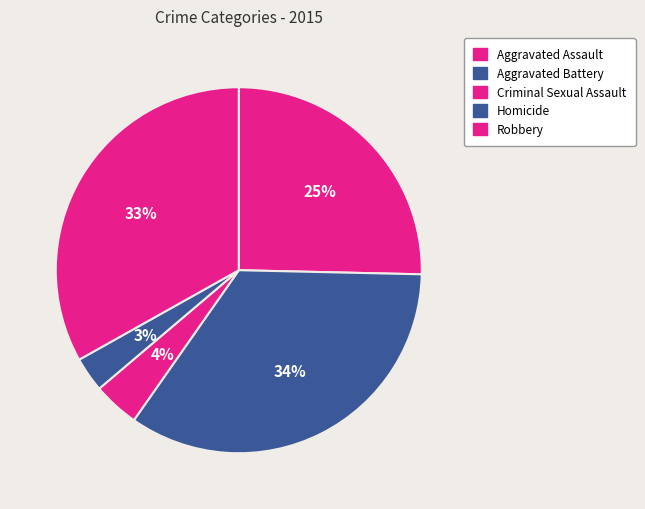

What is the ratio of the value at Homicide to the value at Aggravated Assault?

0.1